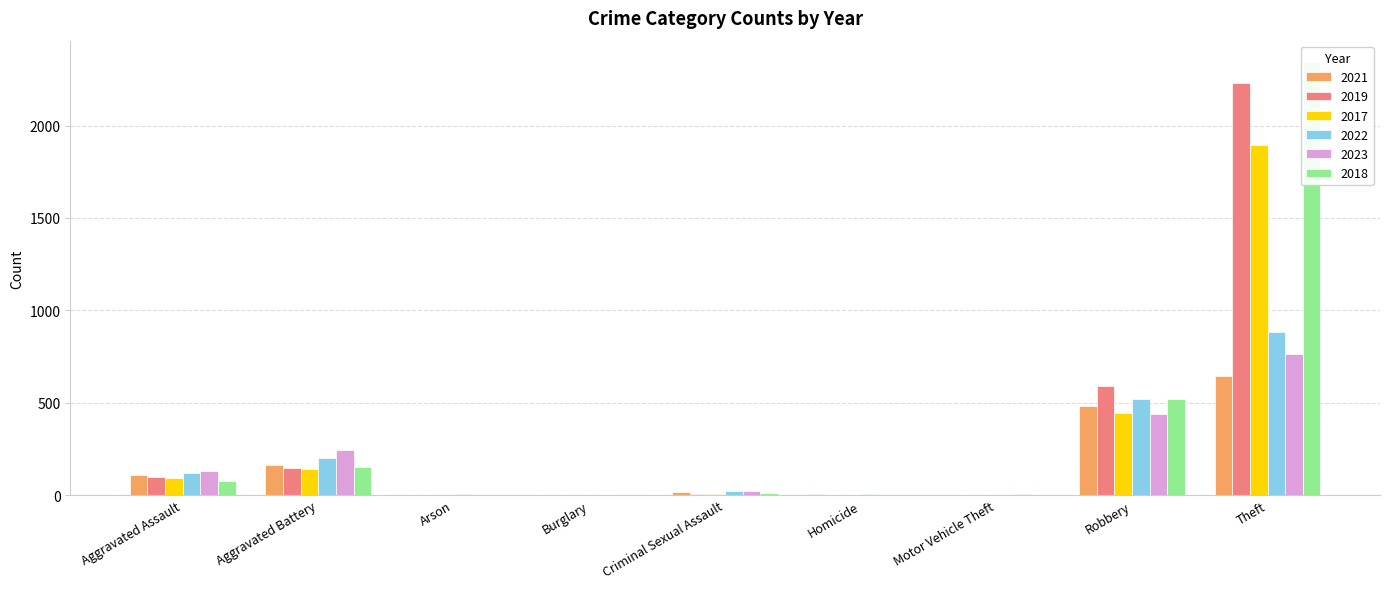

The 2021 series shows 2 at Burglary. True or false?

False